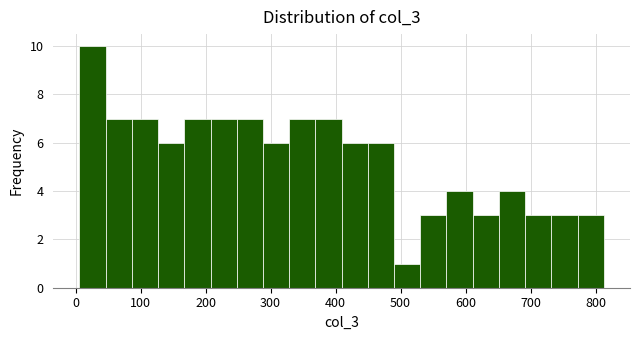

Reading left to right, list every bar in this chart as the range it spans on the x-axis followed by its height. Neither the bar edges nor the heights are printed on the chart, so give them approximately, as read against the axes.

10 to 50: 10
50 to 90: 7
90 to 130: 7
130 to 170: 6
170 to 210: 7
210 to 250: 7
250 to 290: 7
290 to 330: 6
330 to 370: 7
370 to 410: 7
410 to 450: 6
450 to 490: 6
490 to 530: 1
530 to 570: 3
570 to 610: 4
610 to 650: 3
650 to 690: 4
690 to 730: 3
730 to 770: 3
770 to 810: 3